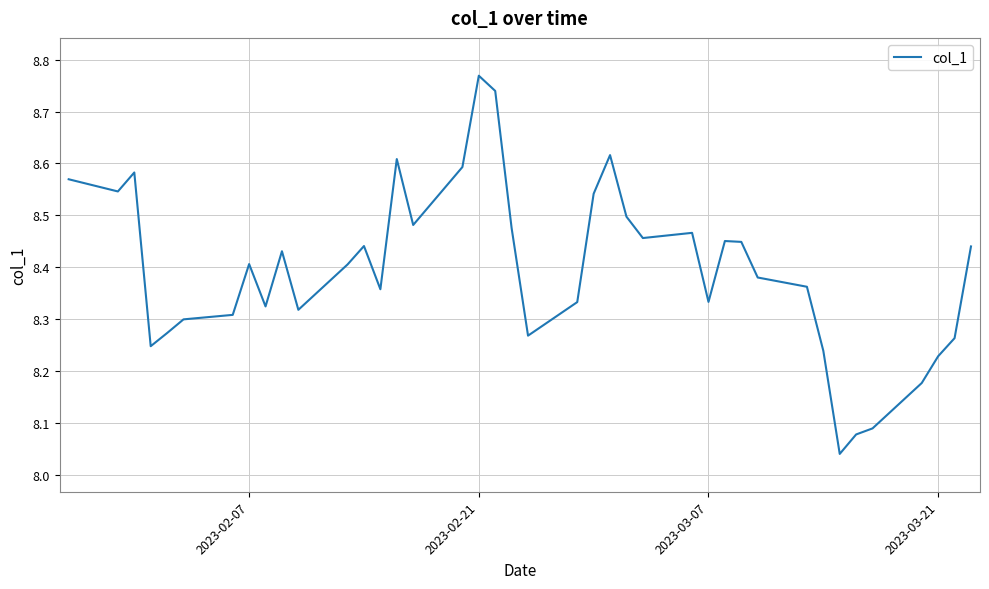

How many lines are shown in the chart?

1